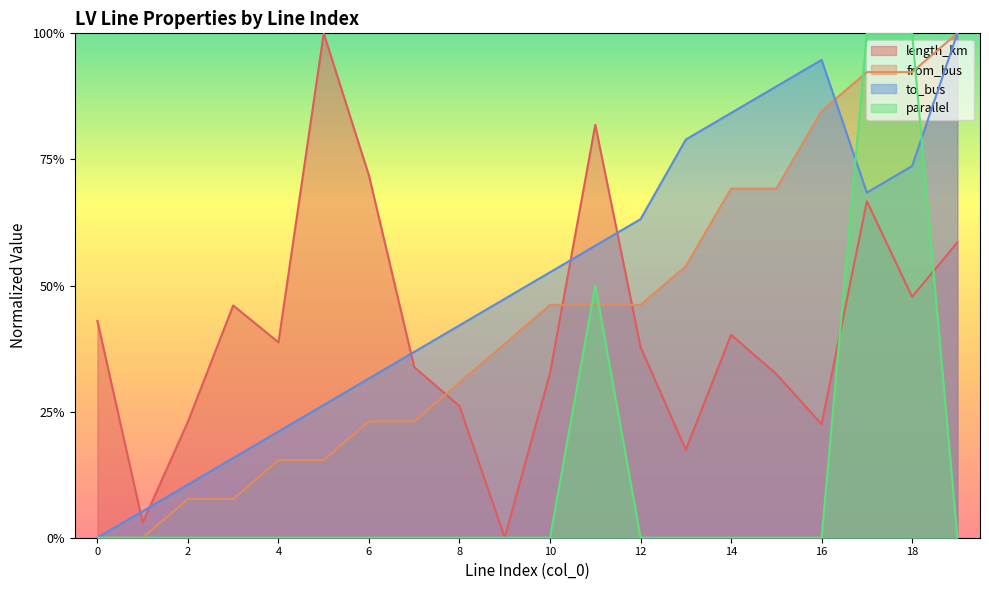

Does the chart display data point markers on the line(s)?

No